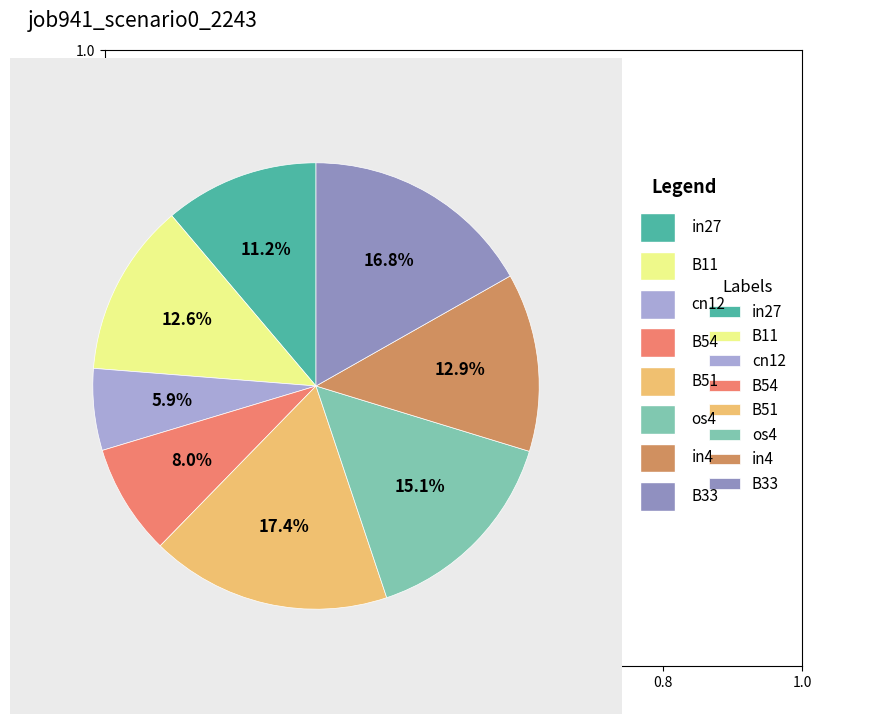

Does in4 represent more than half of the total?

No